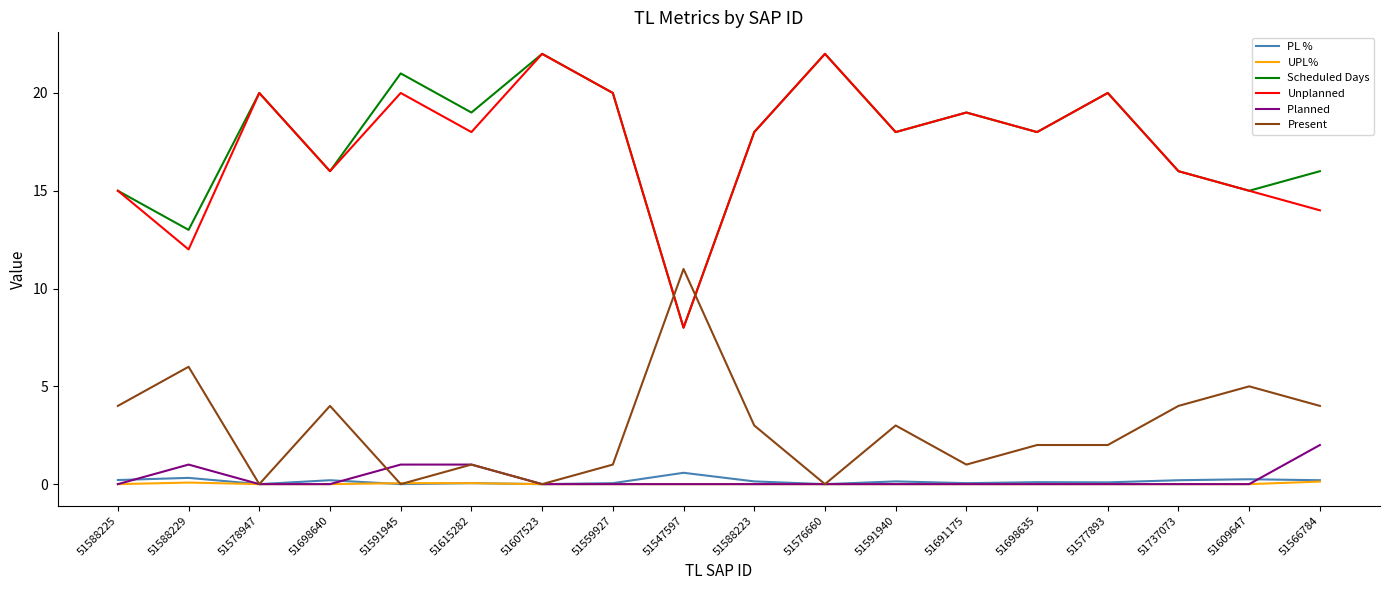

What is the difference between the highest and lowest values at 51607523?

22.0